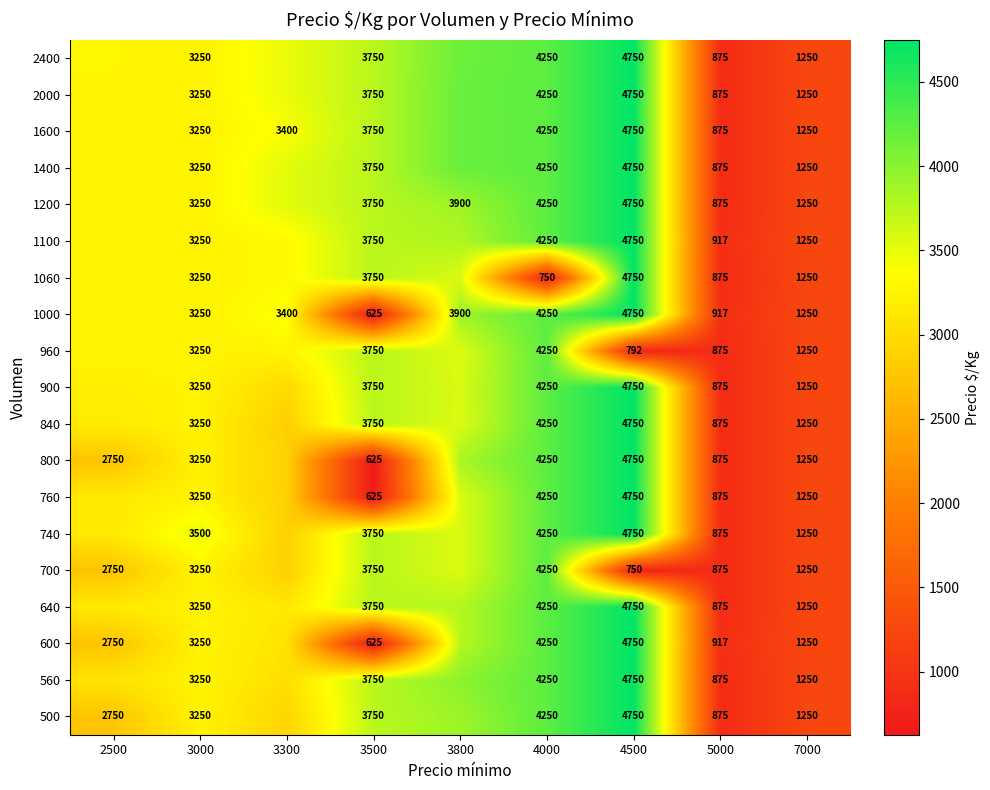

Is the value of 1200 at 4500 greater than the value of 960 at 3000?

Yes